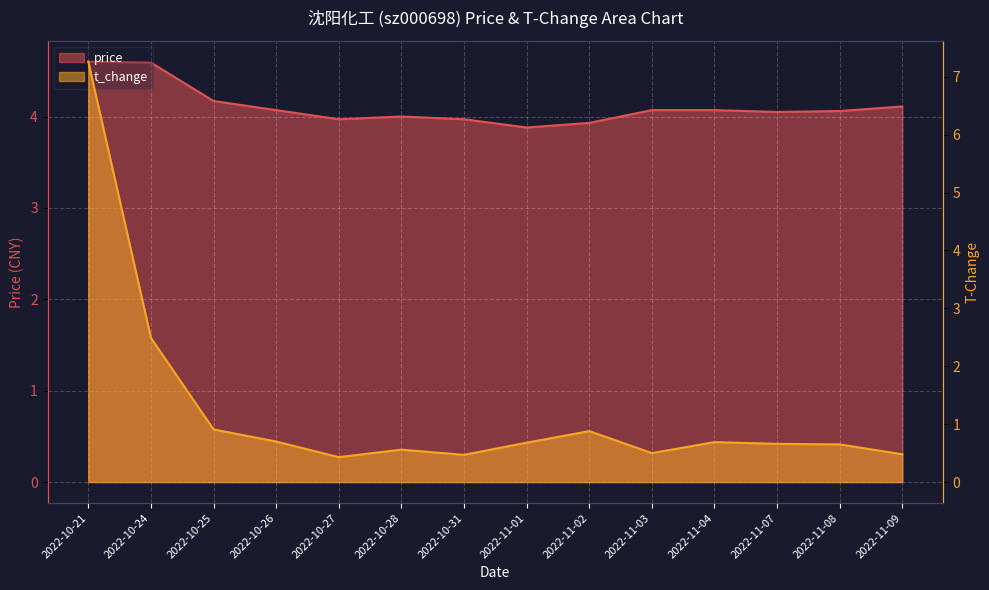

Where is the first local maximum for t_change?

2022-10-28